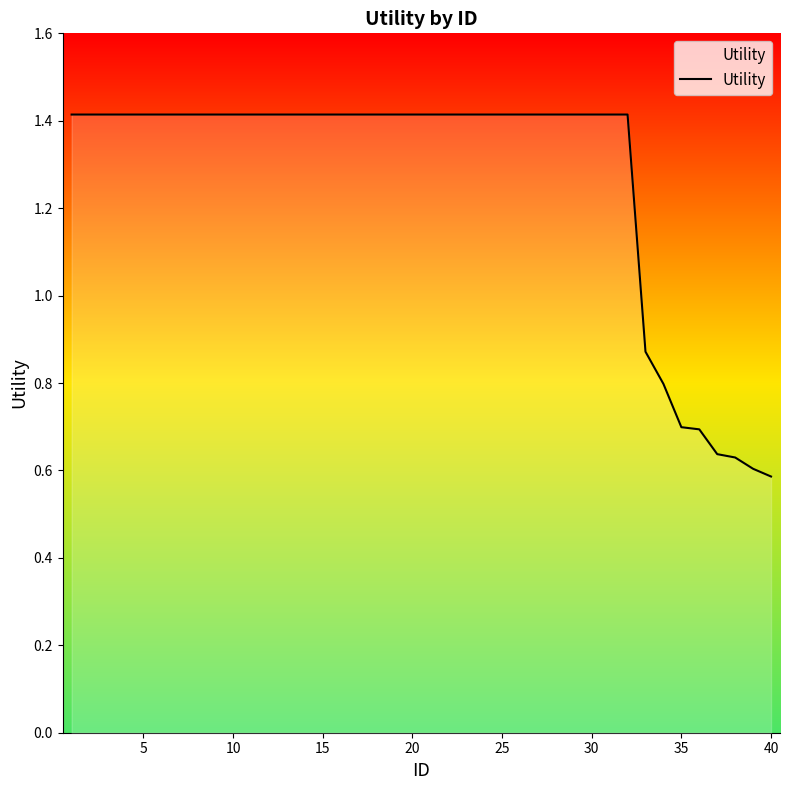

What is the maximum value shown in the chart?

1.4